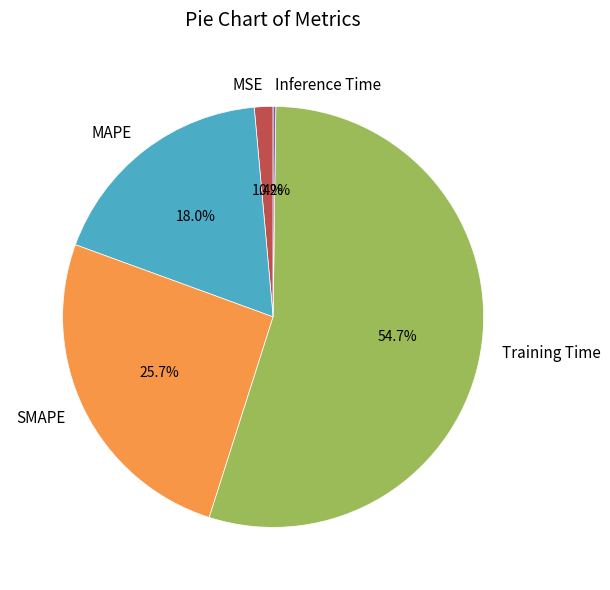

Which has a higher value, MSE or SMAPE?

SMAPE